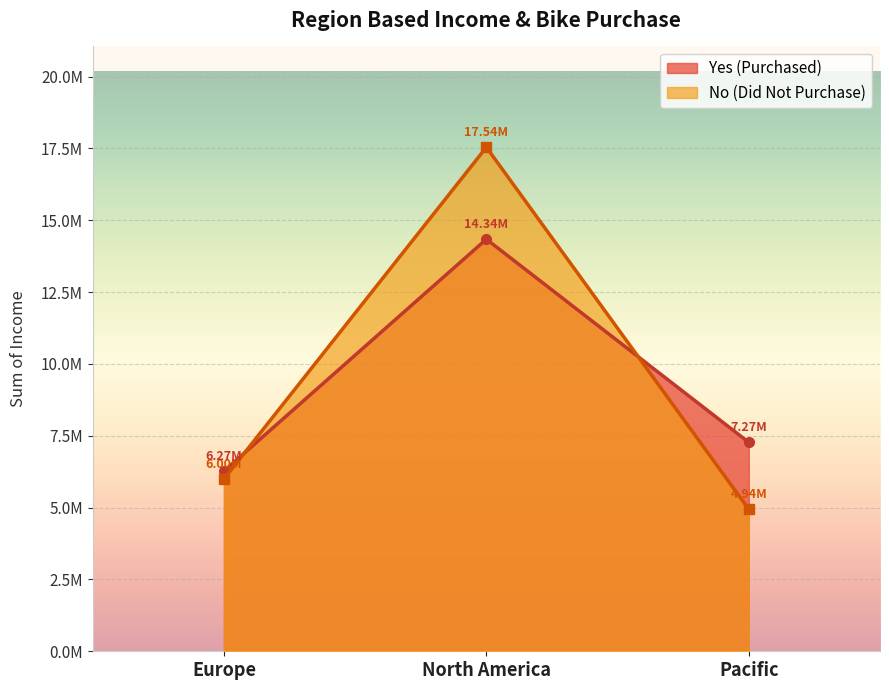

Is it true that Yes (Purchased) equals 7270000 at Pacific?

True